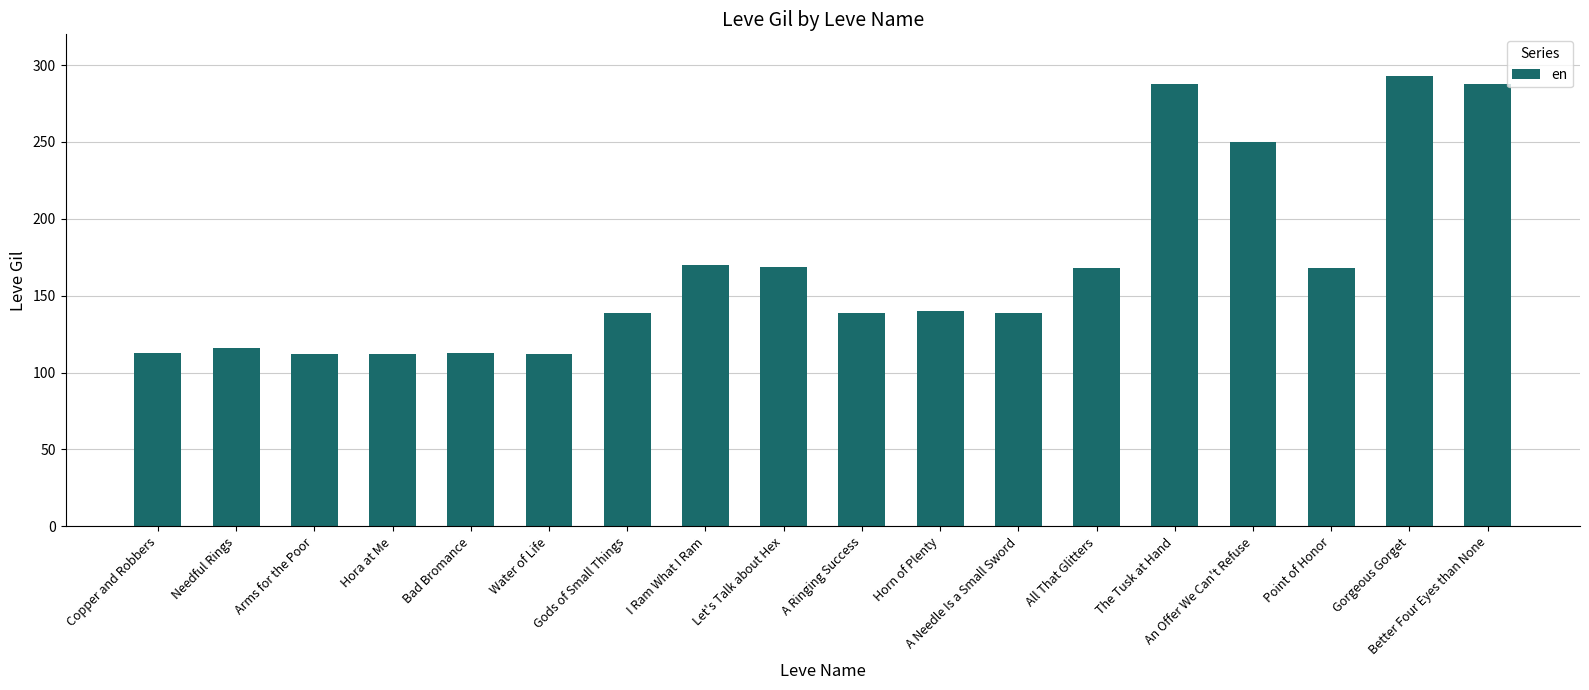

What is the value of the 11th bar from the left?

140